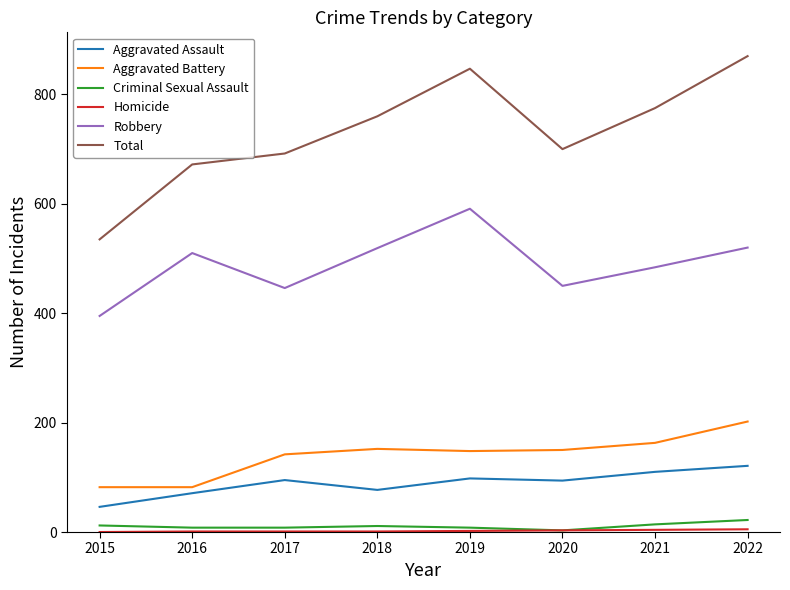

Which series changed the most between 2016 and 2018?

Total